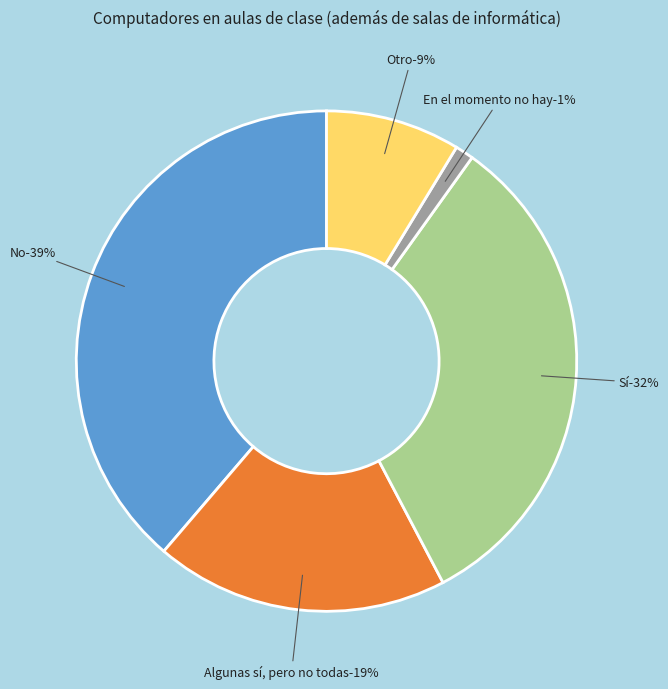

Is there a majority slice in this chart?

No